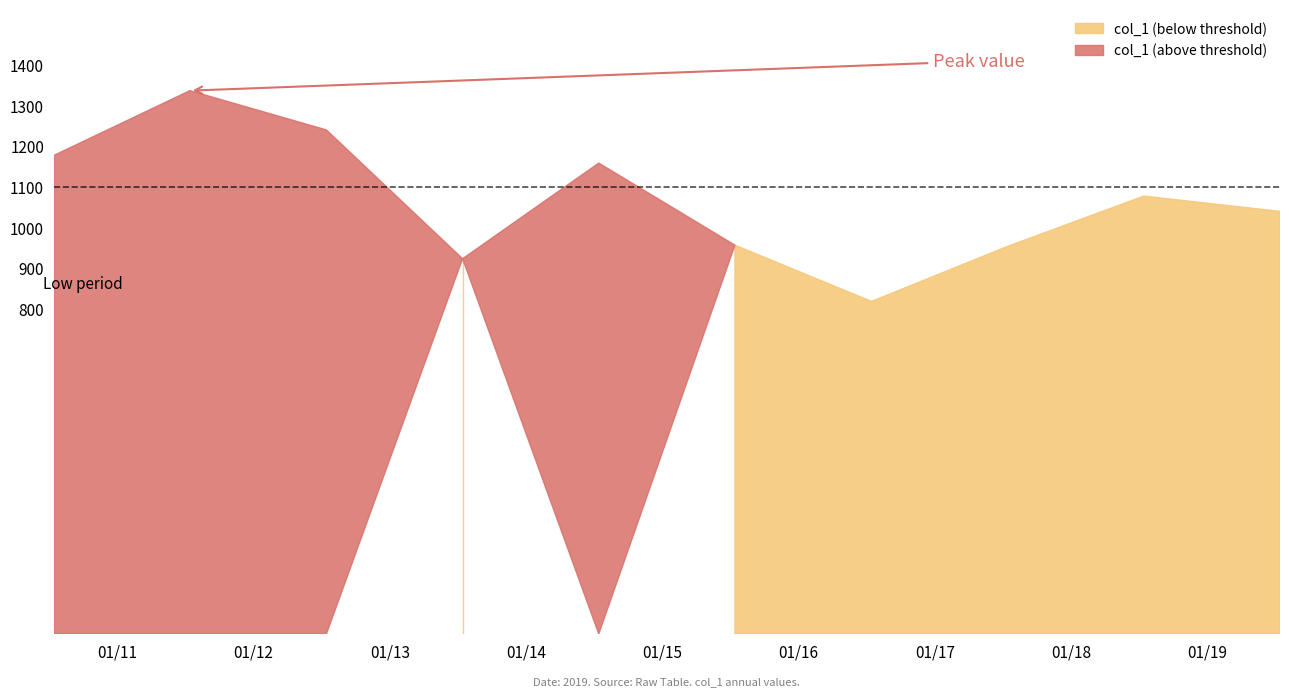

List the labels in order of value, smallest first.

2016-07-15, 2013-07-15, 2017-07-15, 2015-07-15, 2019-07-15, 2018-07-15, 2014-07-15, 2010-07-15, 2012-07-15, 2011-07-15